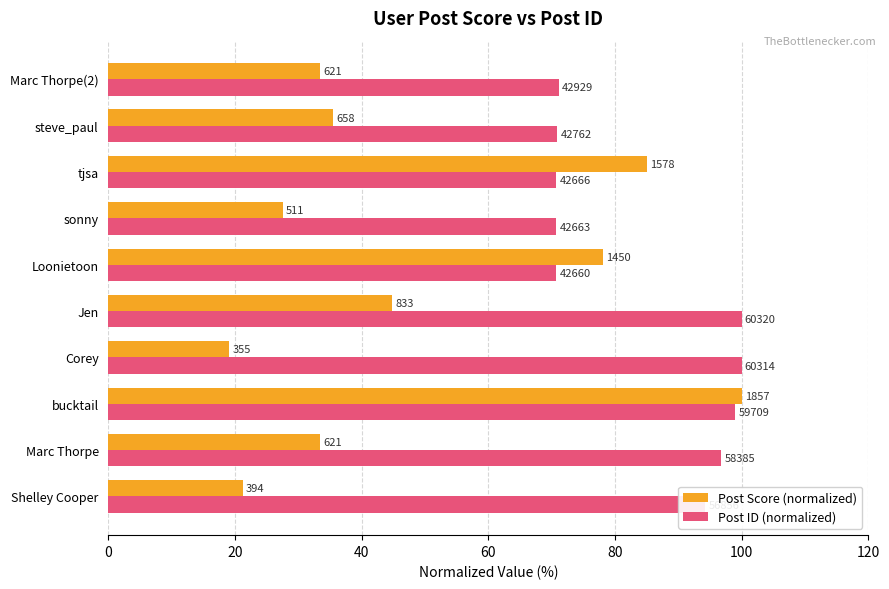

Reading right to left, what are all the values shown in this chart?

Post Score (normalized): 33.4	35.4	85.0	27.5	78.1	44.9	19.1	100.0	33.4	21.2
Post ID (normalized): 71.2	70.9	70.7	70.7	70.7	100.0	100.0	99.0	96.8	94.3